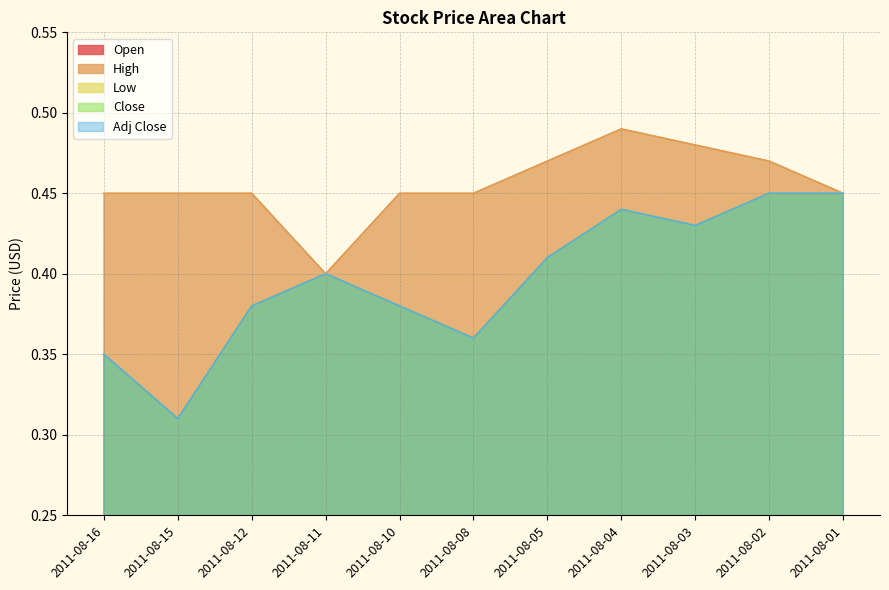

Reading left to right, list all the values displayed in this chart.

Open: 2011-08-16=0.3	2011-08-15=0.3	2011-08-12=0.4	2011-08-11=0.4	2011-08-10=0.4	2011-08-08=0.4	2011-08-05=0.4	2011-08-04=0.4	2011-08-03=0.4	2011-08-02=0.5	2011-08-01=0.5
High: 2011-08-16=0.5	2011-08-15=0.5	2011-08-12=0.5	2011-08-11=0.4	2011-08-10=0.5	2011-08-08=0.5	2011-08-05=0.5	2011-08-04=0.5	2011-08-03=0.5	2011-08-02=0.5	2011-08-01=0.5
Low: 2011-08-16=0.3	2011-08-15=0.3	2011-08-12=0.4	2011-08-11=0.4	2011-08-10=0.4	2011-08-08=0.4	2011-08-05=0.4	2011-08-04=0.4	2011-08-03=0.4	2011-08-02=0.5	2011-08-01=0.5
Close: 2011-08-16=0.3	2011-08-15=0.3	2011-08-12=0.4	2011-08-11=0.4	2011-08-10=0.4	2011-08-08=0.4	2011-08-05=0.4	2011-08-04=0.4	2011-08-03=0.4	2011-08-02=0.5	2011-08-01=0.5
Adj Close: 2011-08-16=0.3	2011-08-15=0.3	2011-08-12=0.4	2011-08-11=0.4	2011-08-10=0.4	2011-08-08=0.4	2011-08-05=0.4	2011-08-04=0.4	2011-08-03=0.4	2011-08-02=0.5	2011-08-01=0.5